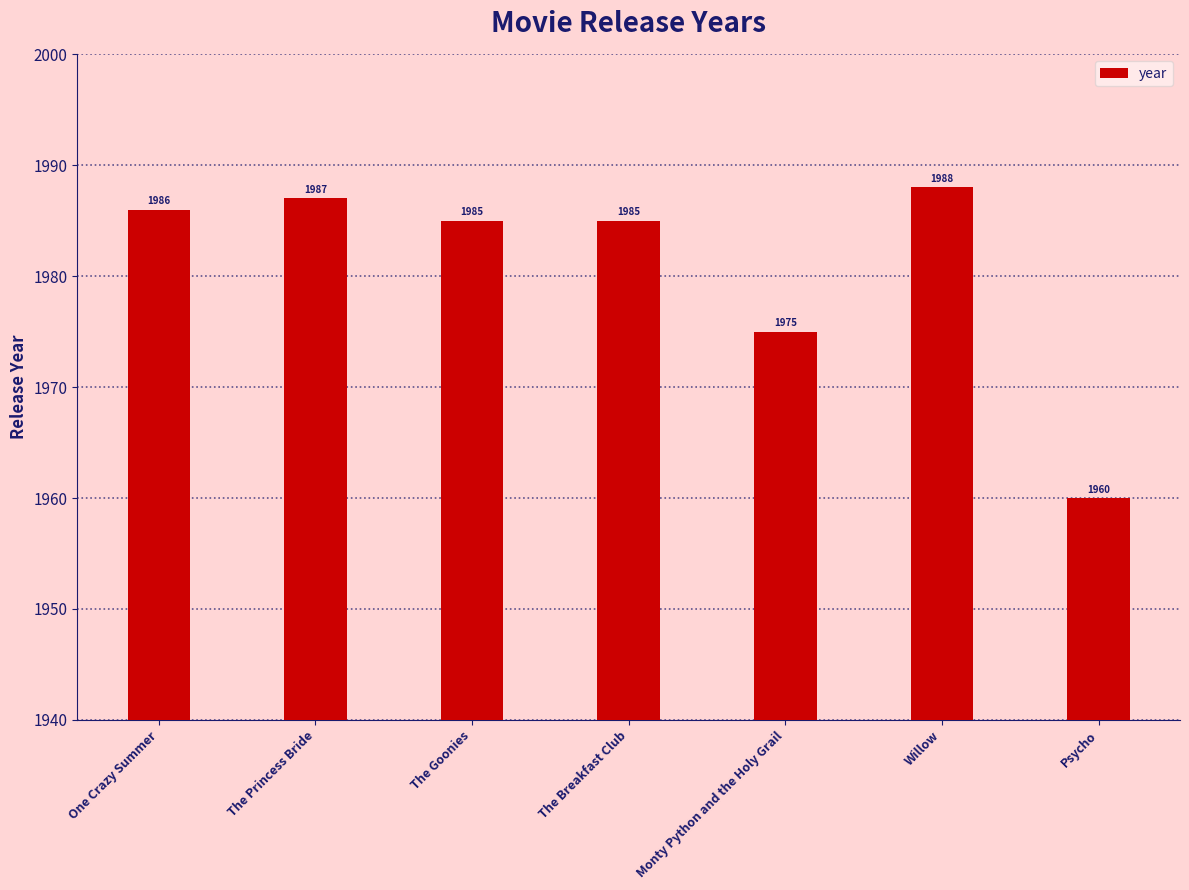

What is the sum of all values?

13866